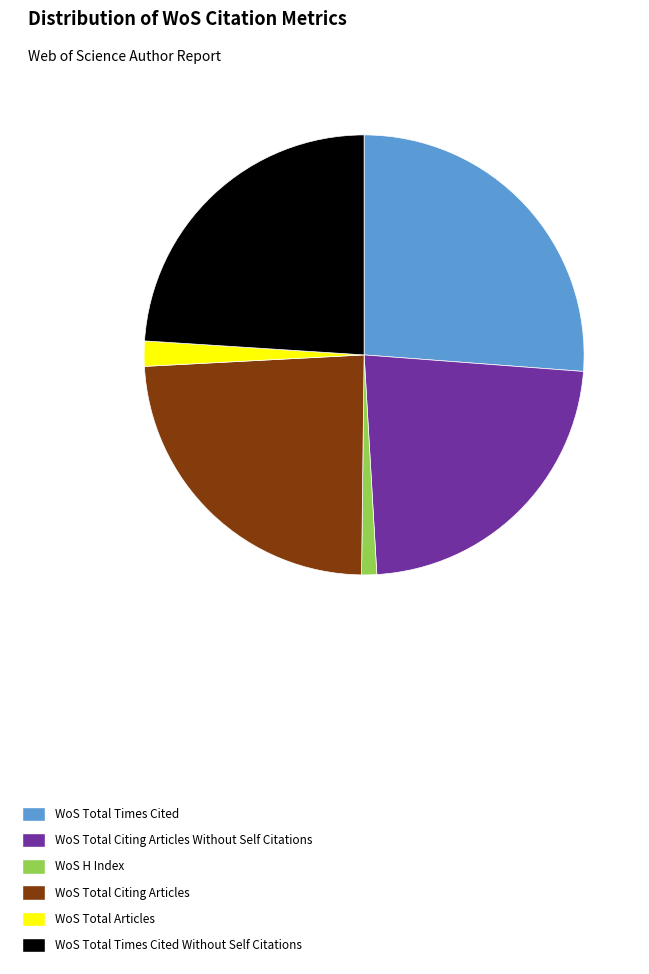

Which slice is the smallest?

WoS H Index